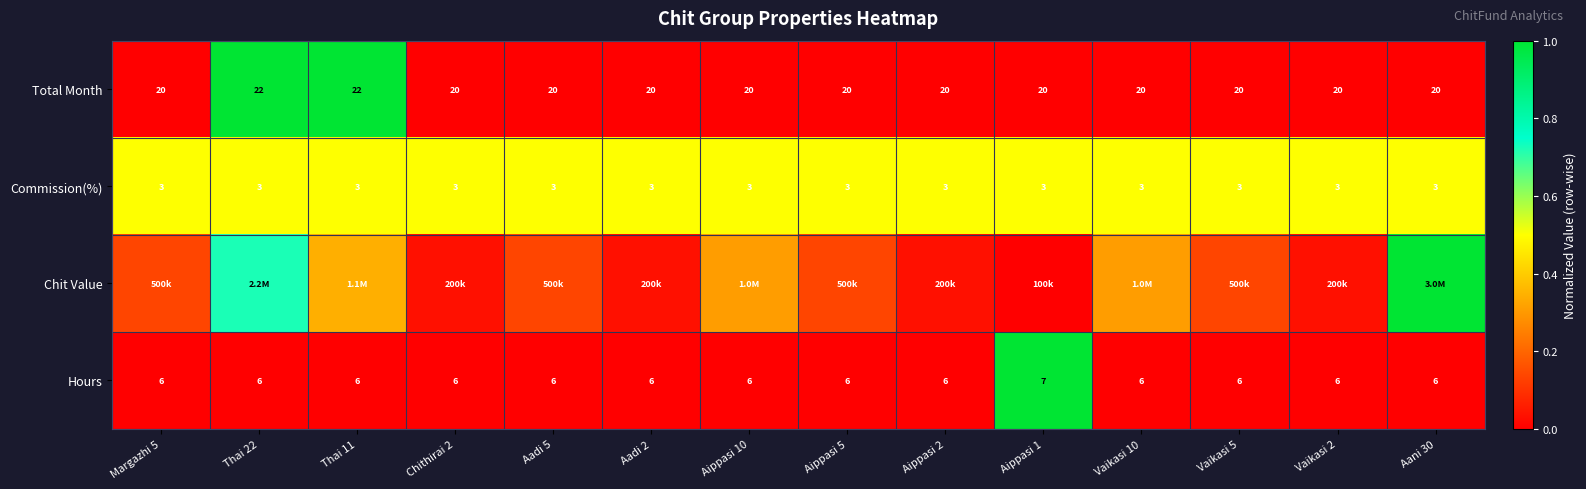

At how many categories does at least one series exceed 0?

14